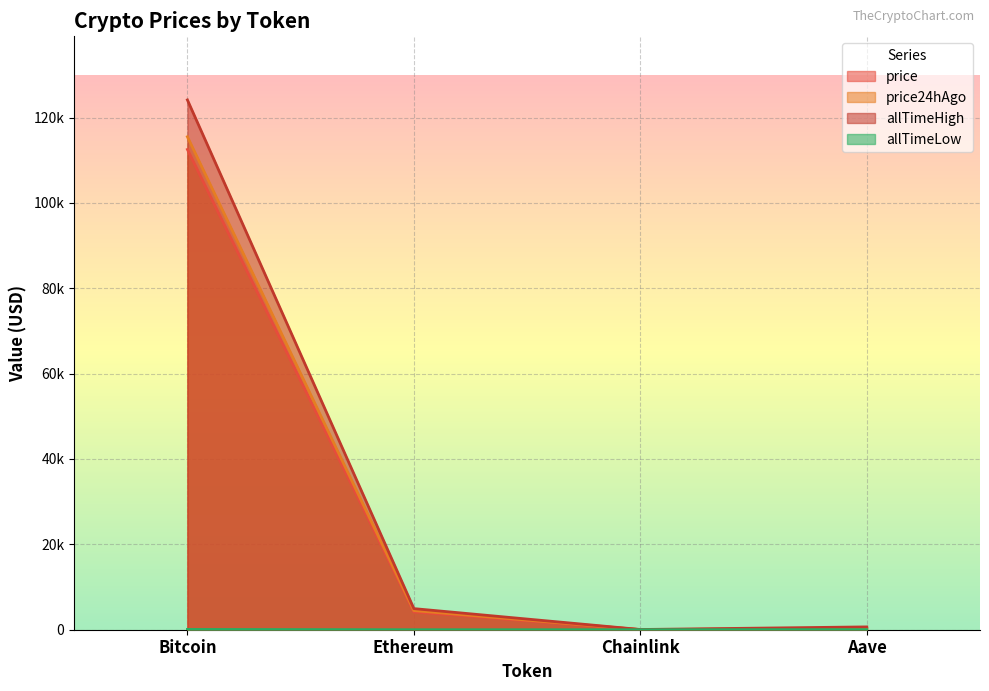

Where is price24hAgo nearest to the value 57759?

Ethereum